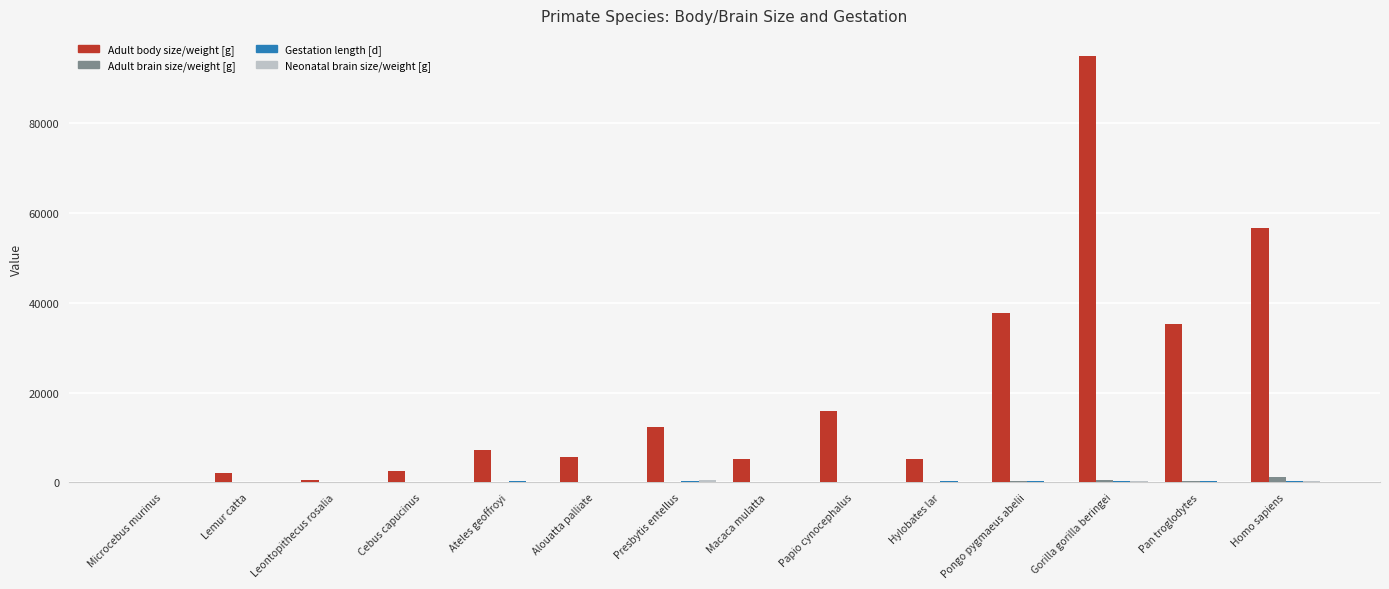

Does the chart contain stacked bars?

No